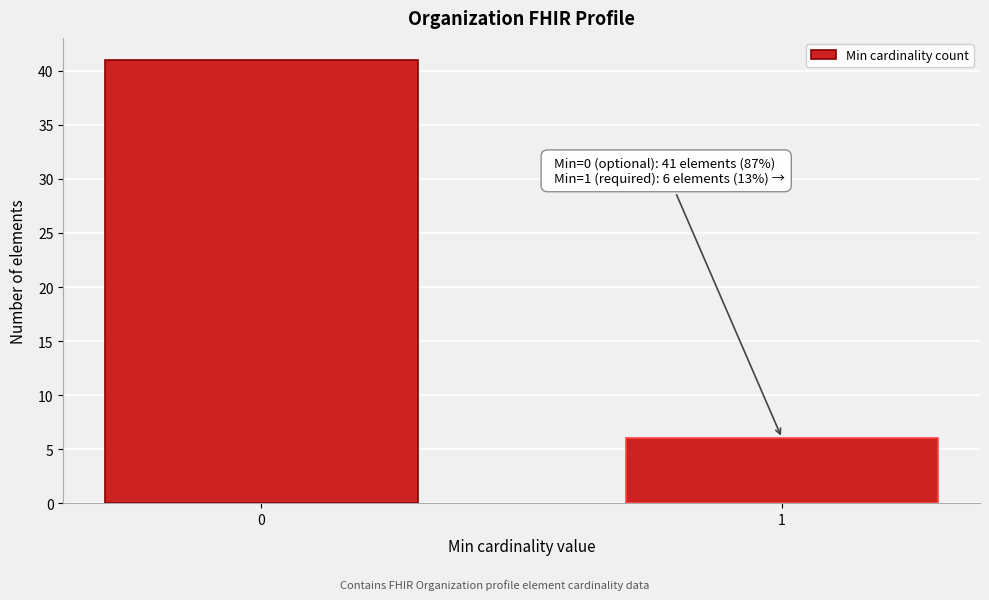

Reading left to right, what are all the values shown in this chart?

41	6